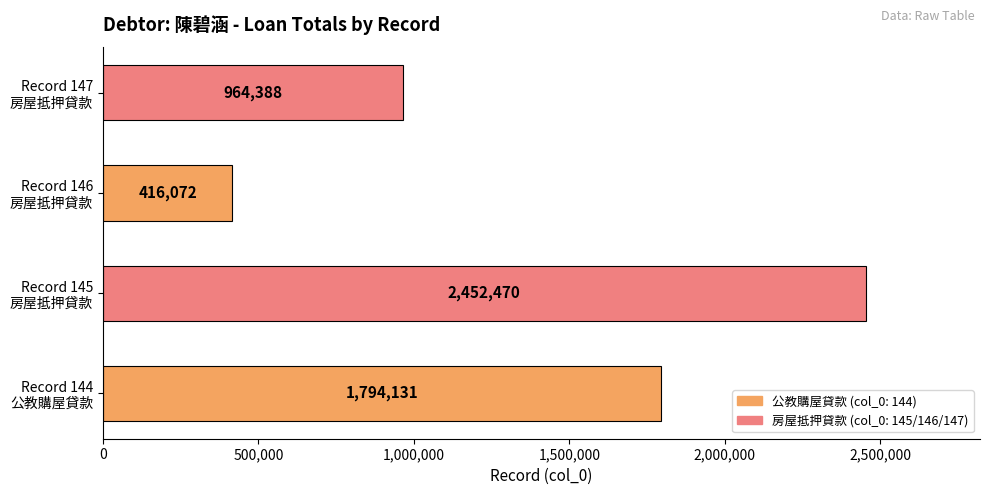

What is the greatest value displayed?

2452470